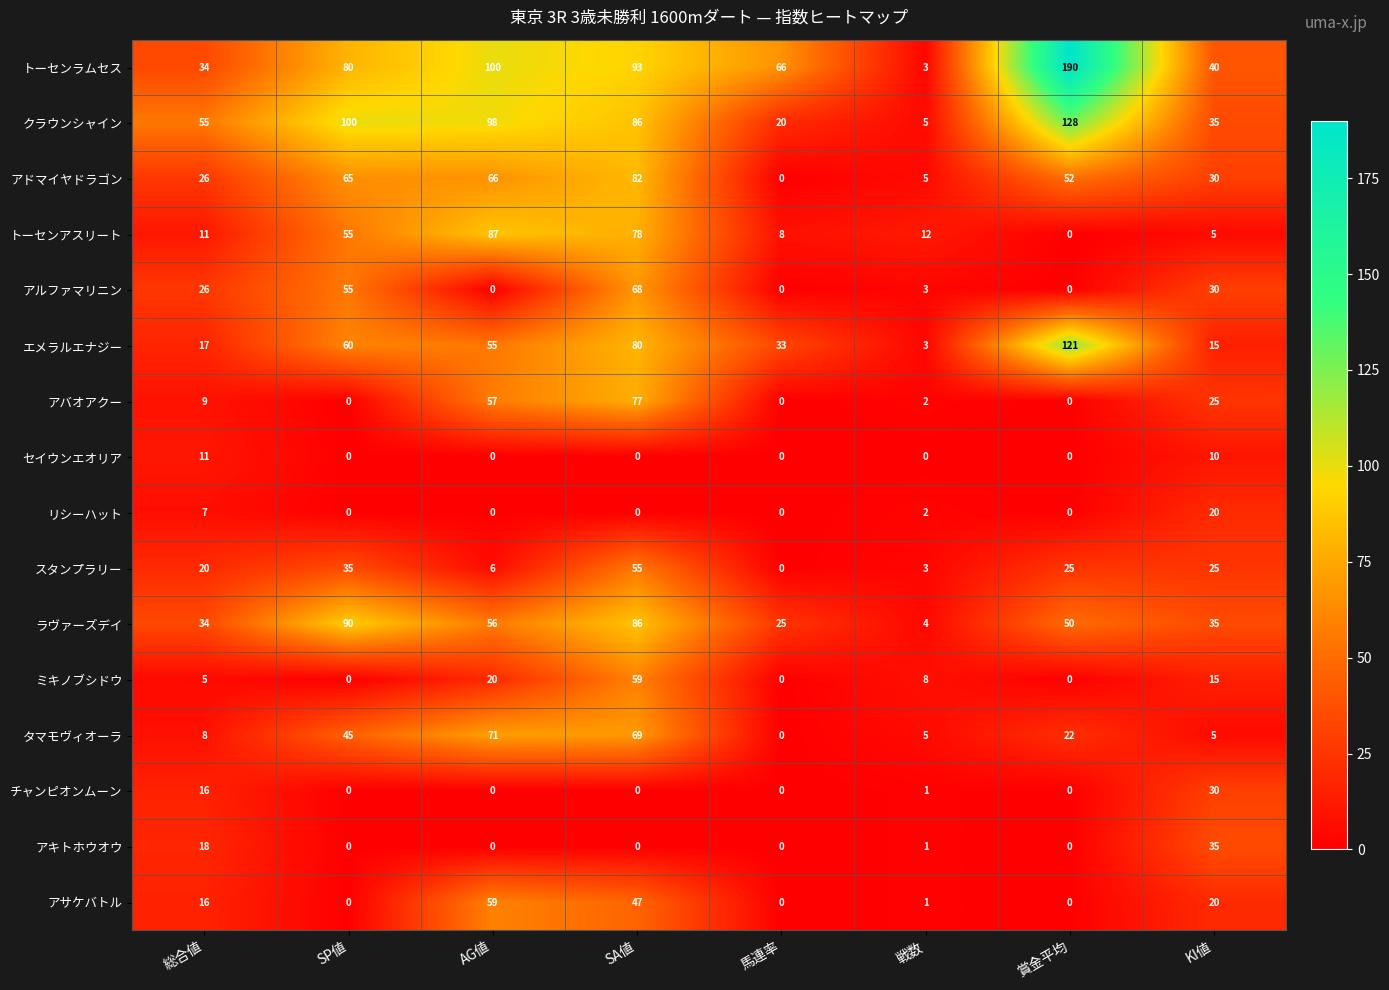

List the labels in order of アドマイヤドラゴン value, smallest first.

馬連率, 戦数, 総合値, KI値, 賞金平均, SP値, AG値, SA値